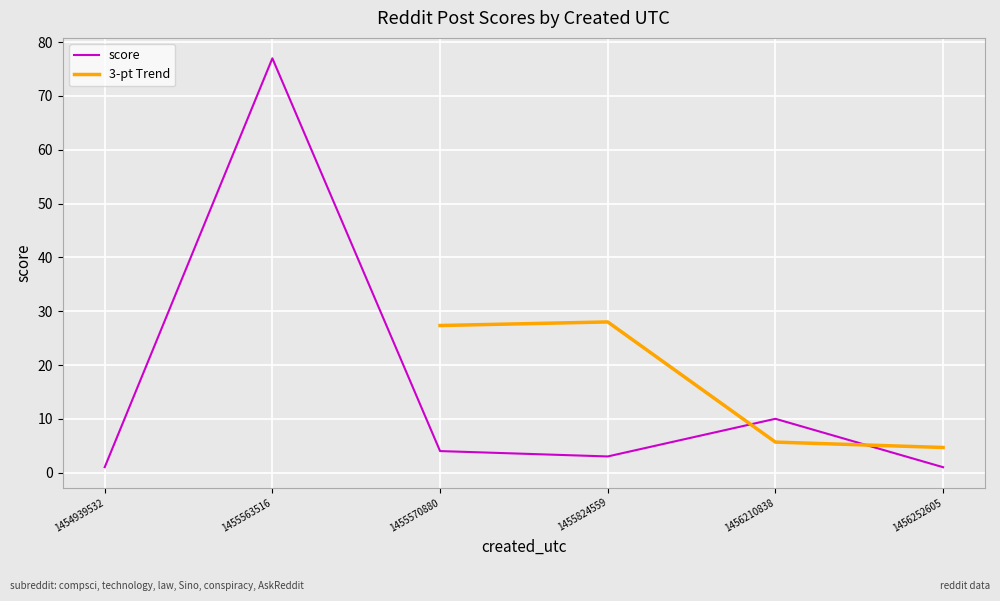

Where is score nearest to the value 39?

1456210838